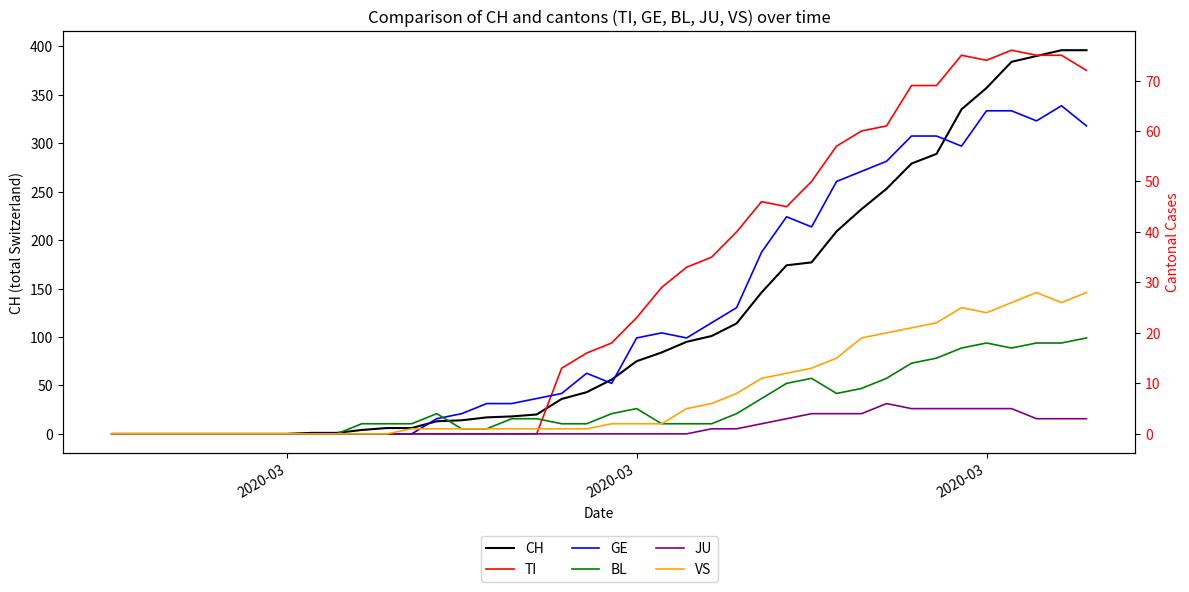

How many interior local peaks does the GE series have?

4